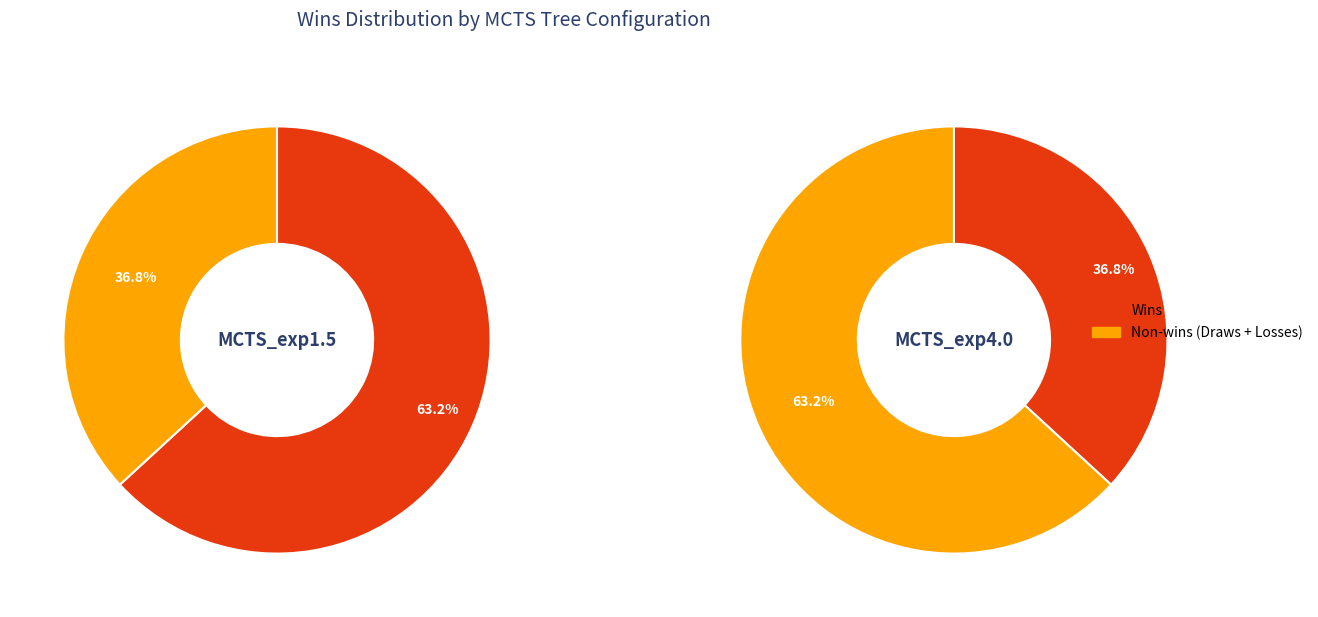

Which category has the smallest portion of the pie?

MCTS_exp4.0